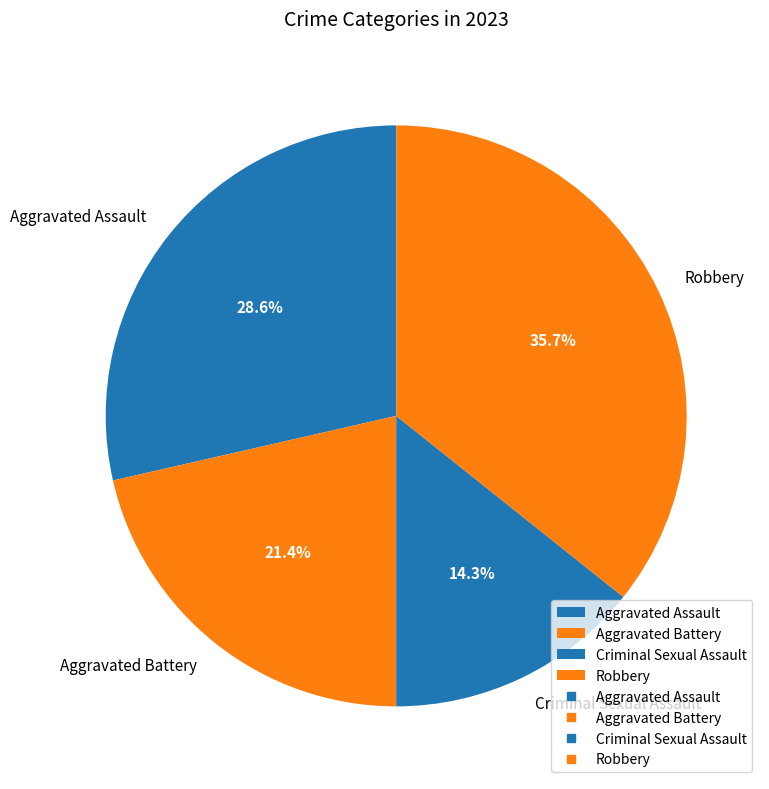

Does Aggravated Battery represent more than half of the total?

No